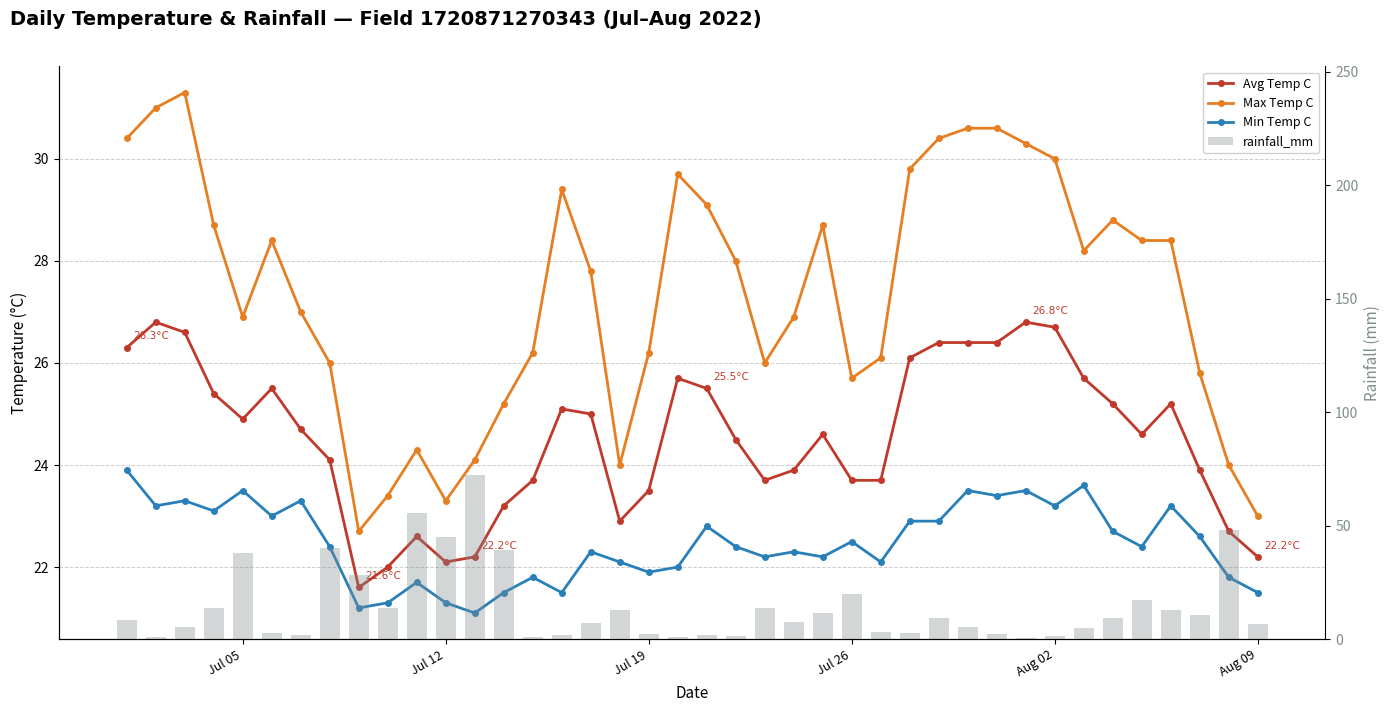

How many groups of bars are there?

40